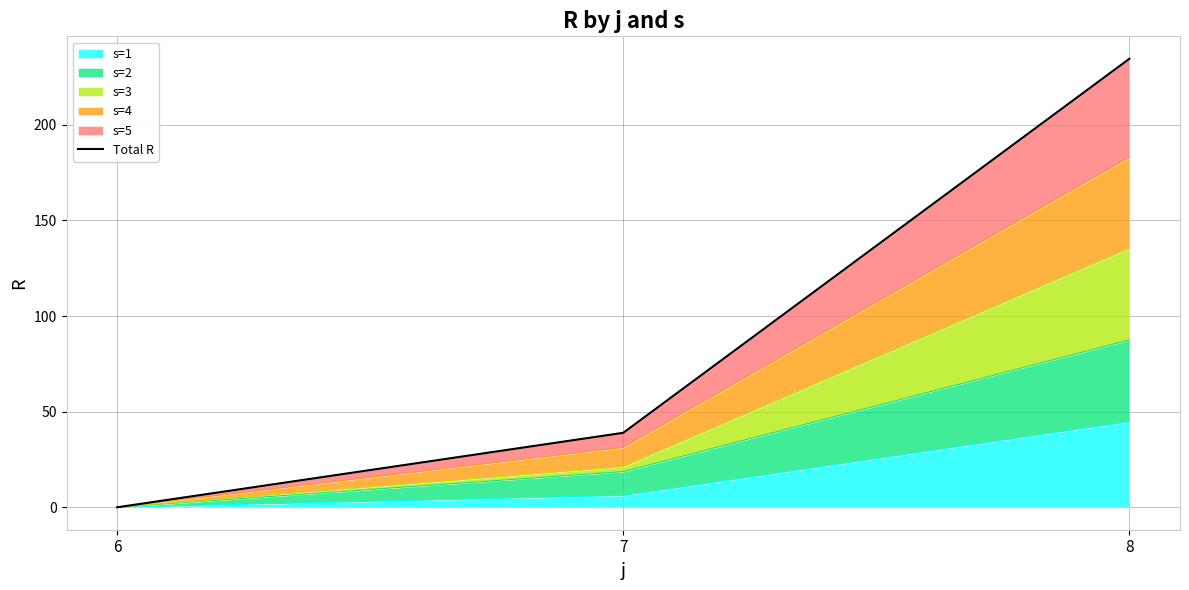

How many positive values does the s=1 series have?

2